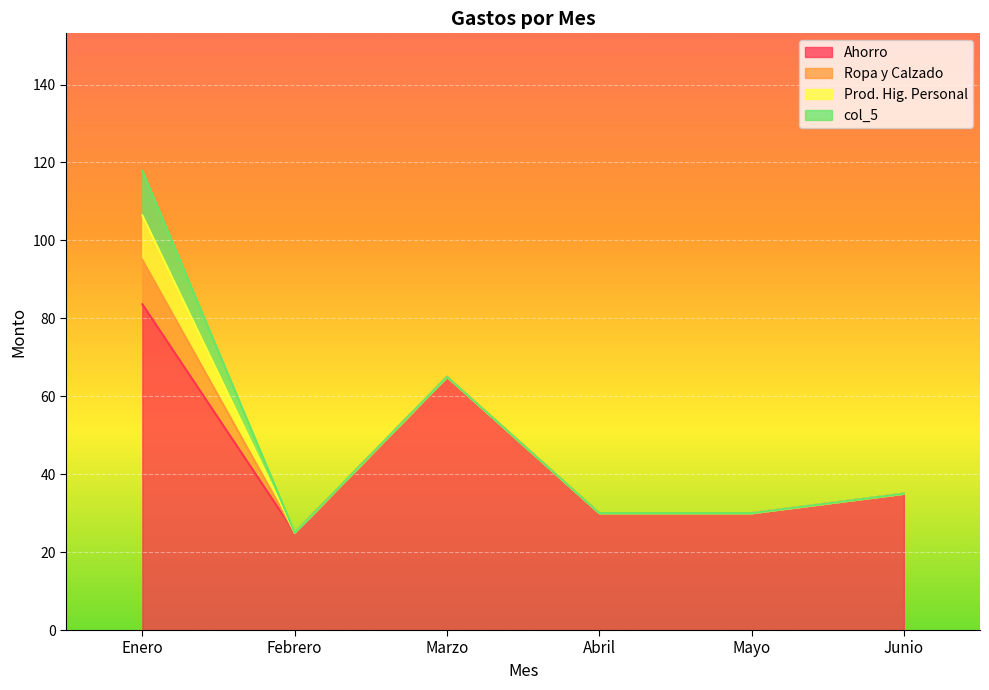

At which label is col_5 closest to 5?

Febrero